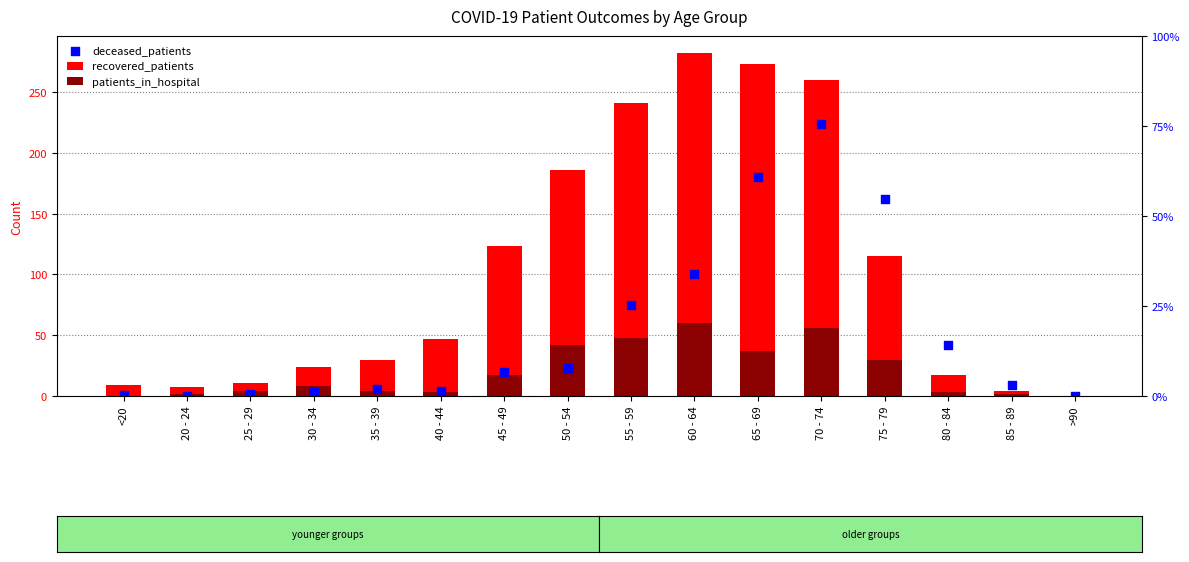

What are all the series names shown in the legend?

recovered_patients, patients_in_hospital, deceased_patients